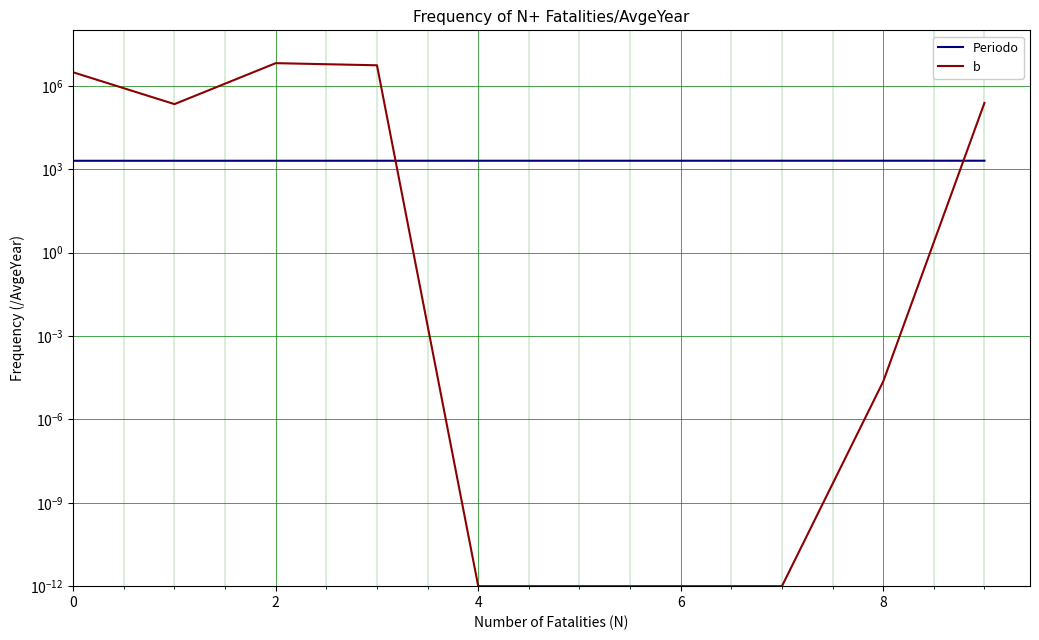

Is this an area chart (filled region under the line)?

No